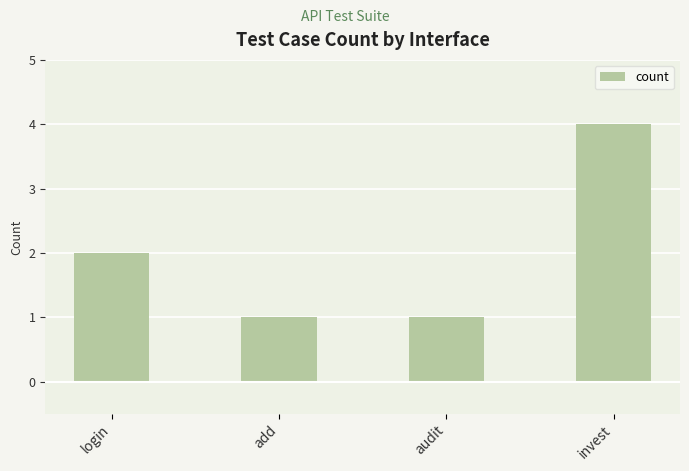

The chart shows a value of 4 at invest. True or false?

True